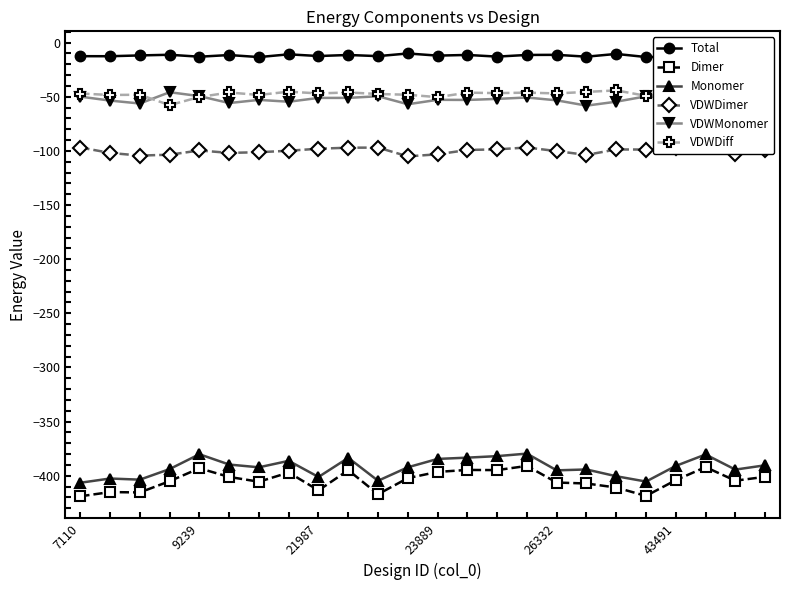

Which series has the widest spread of values?

Dimer